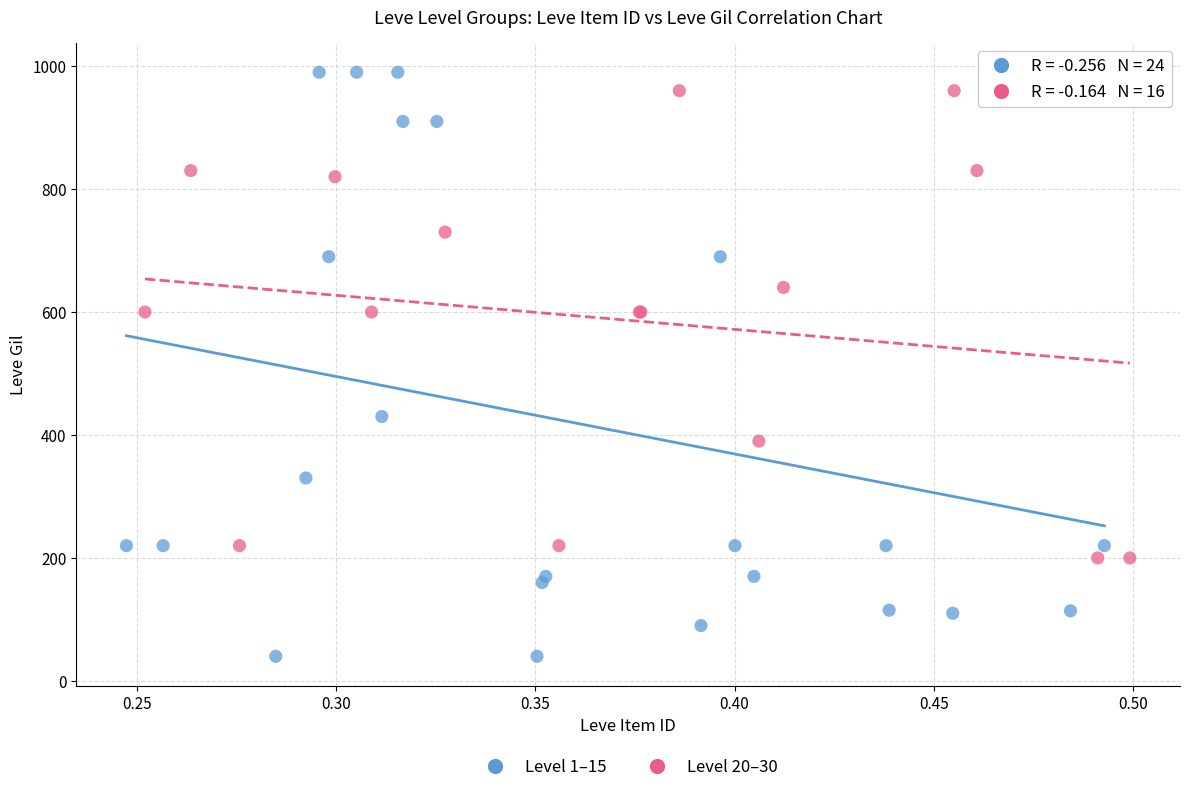

Which series has the widest spread of Y values?

Level 1–15